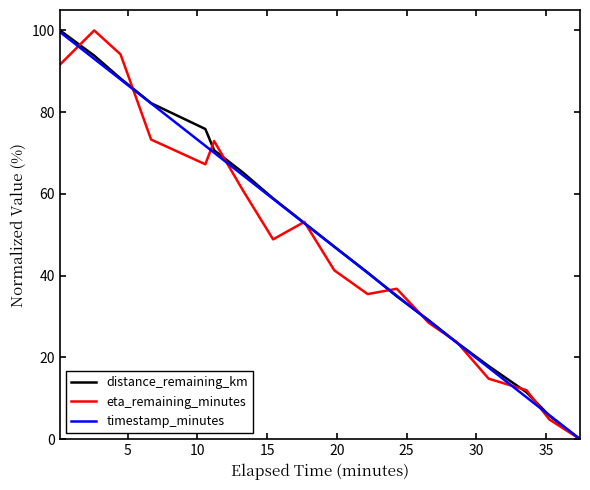

What is the highest value of the timestamp_minutes series?

99.6